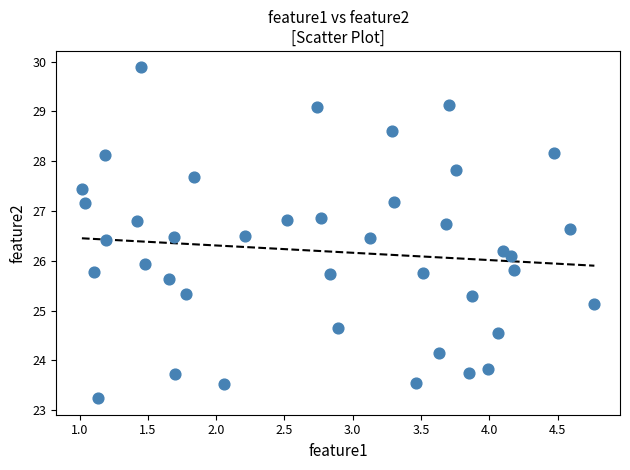

What is the range of X values (max minus min)?

3.8